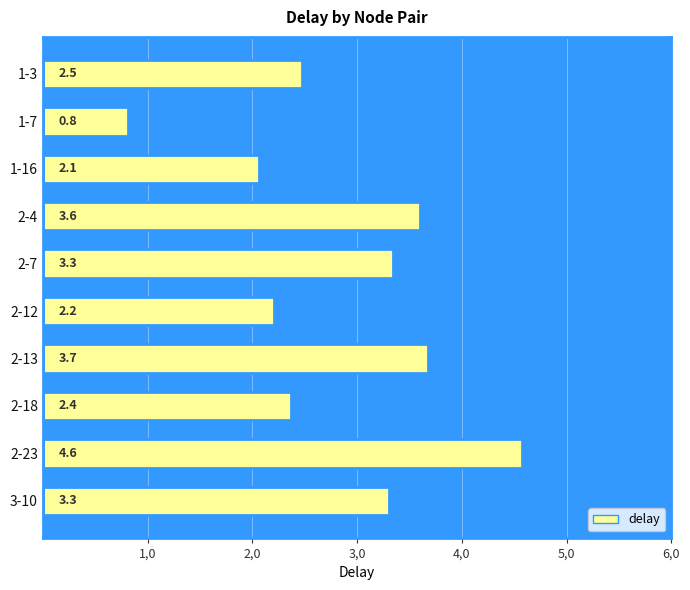

Does the chart contain any negative values?

No